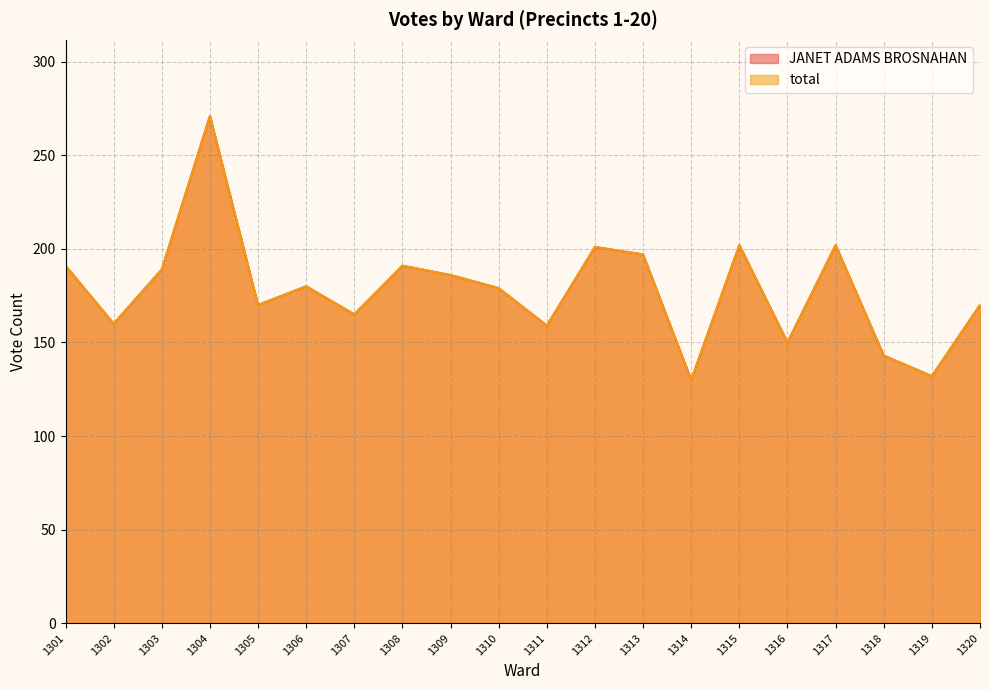

In total, how many points are lower than both neighbors (excluding endpoints)?

7